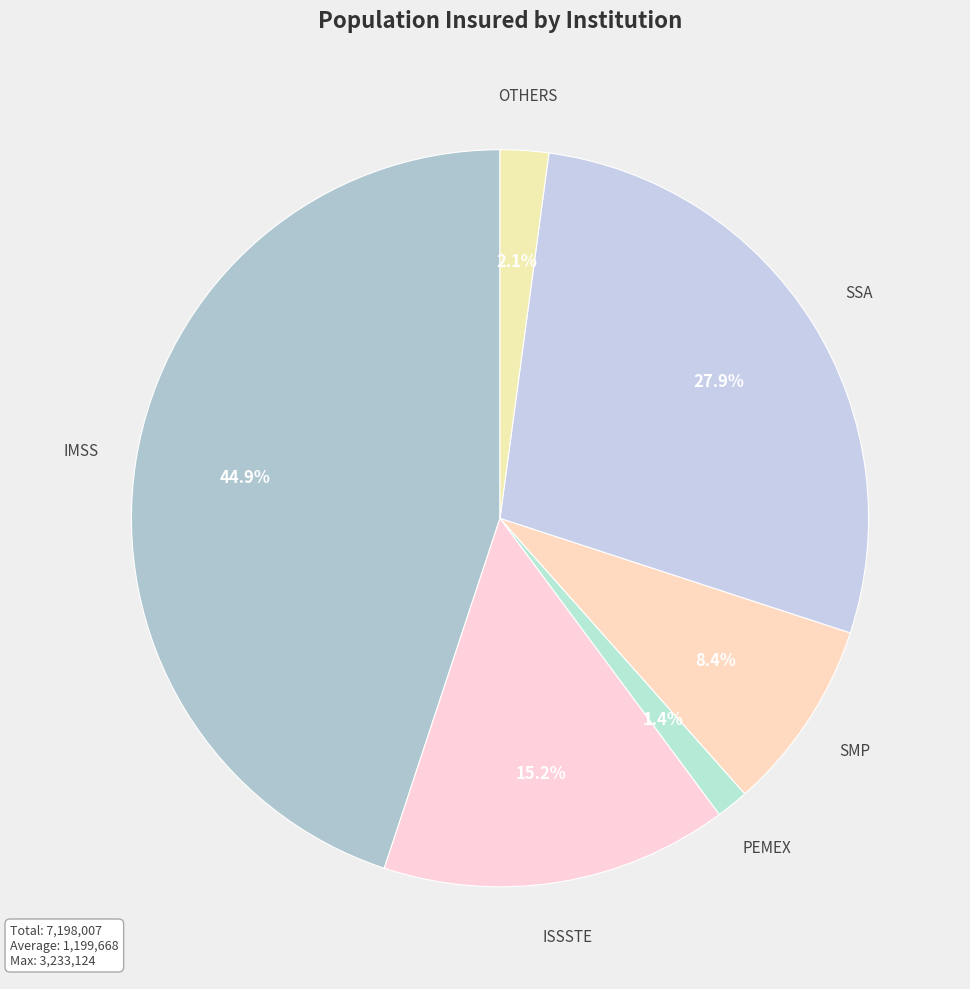

Count the number of slices in the pie.

6